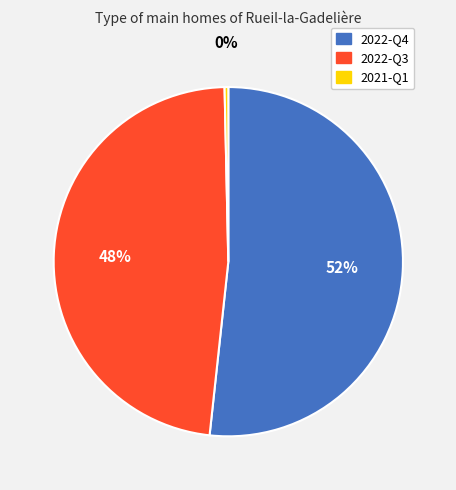

Which category has the biggest portion of the pie?

2022-Q4